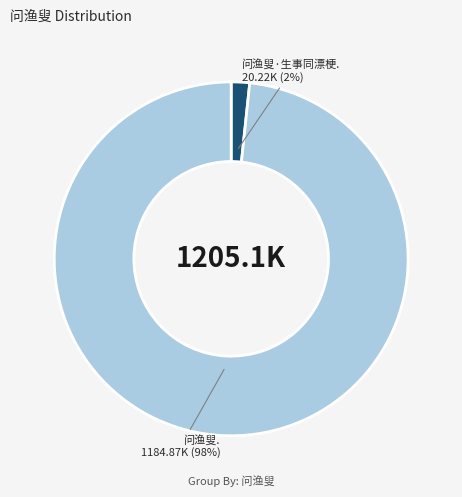

Is there a majority slice in this chart?

Yes